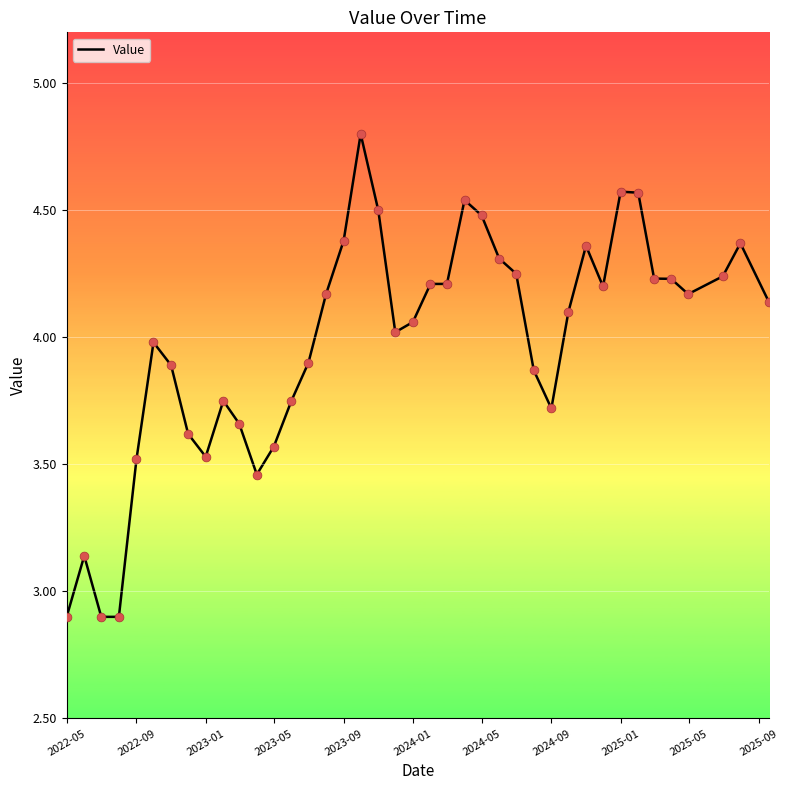

What is the difference between the maximum and minimum values?

1.9